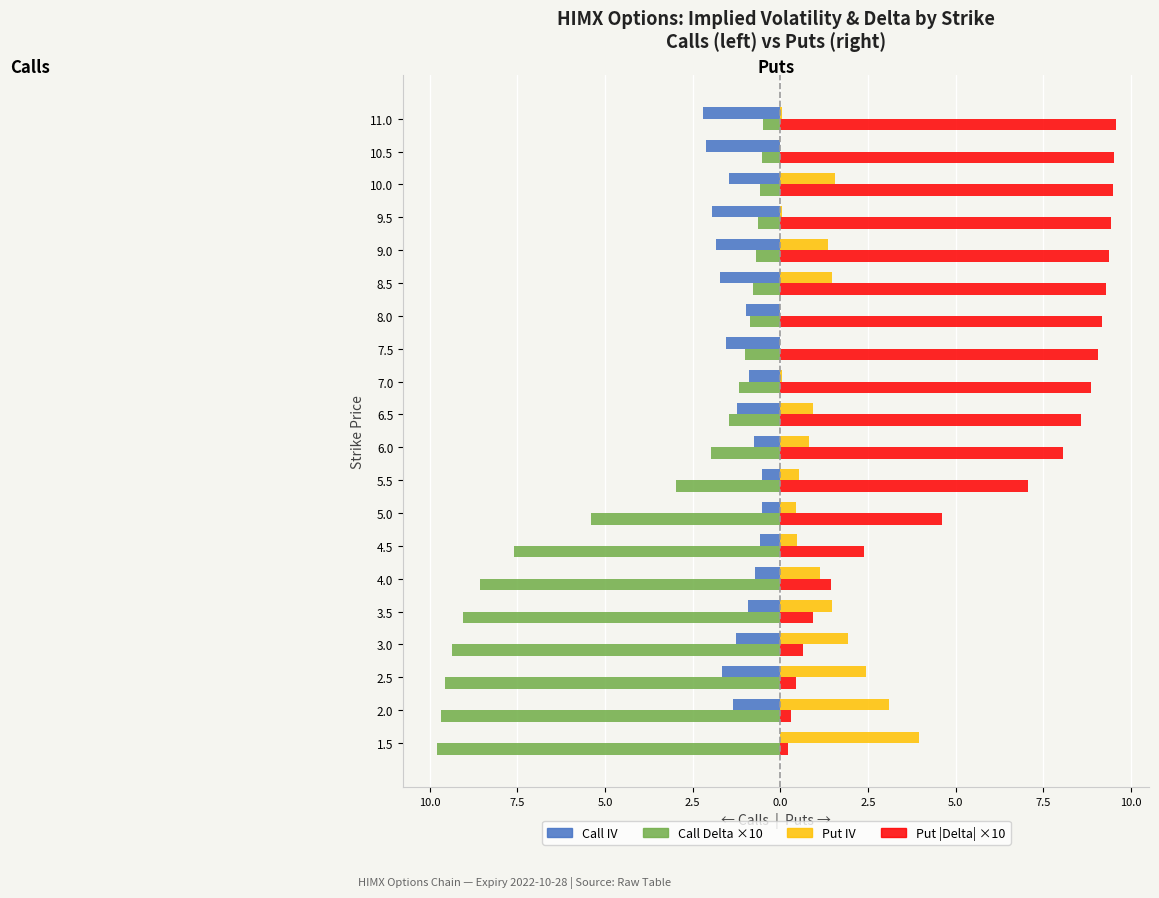

What are all the series names shown in the legend?

Call IV, Call Delta ×10, Put IV, Put |Delta| ×10